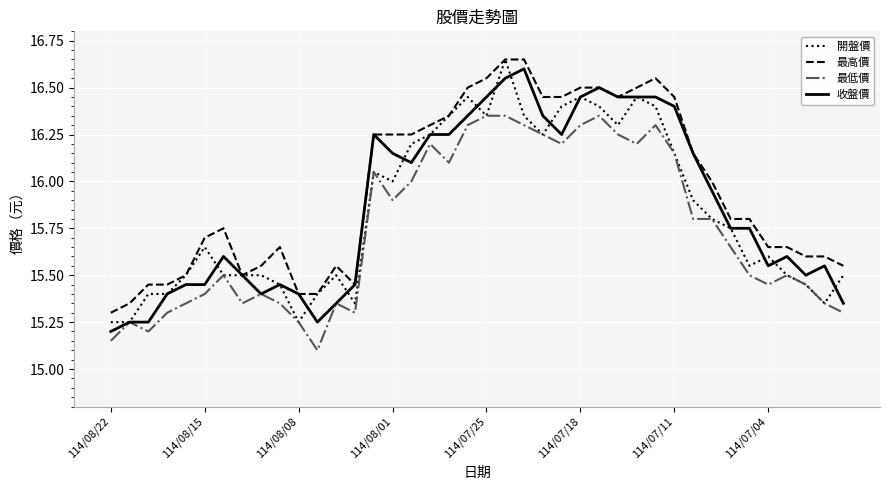

Which series has the largest total across all categories?

最高價